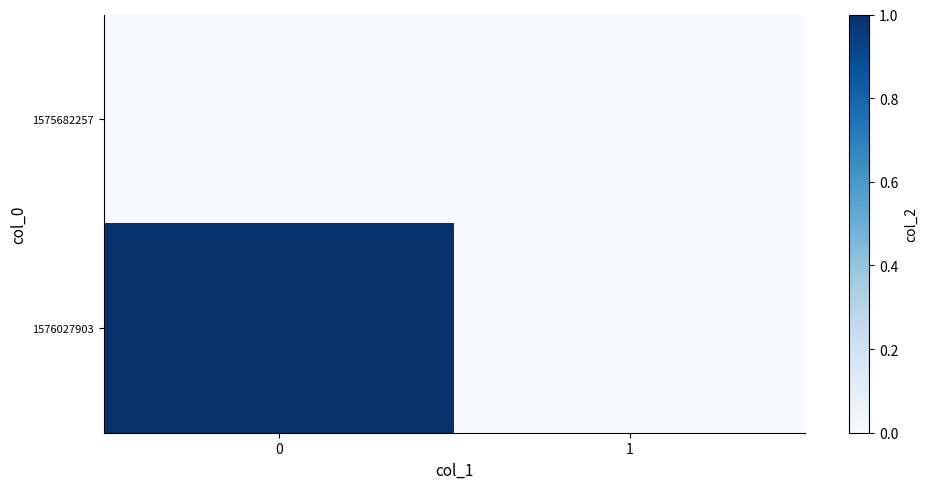

What is the greatest value displayed?

1